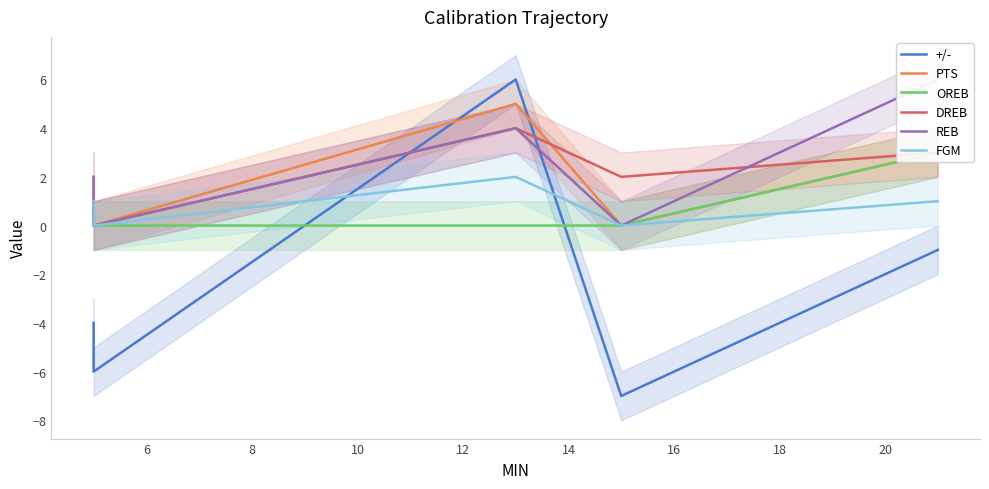

Reading left to right, what are all the values shown in this chart?

+/-: -4	-6	6	-7	-1
PTS: 2	0	5	0	3
OREB: 1	0	0	0	3
DREB: 1	0	4	2	3
REB: 2	0	4	0	6
FGM: 1	0	2	0	1